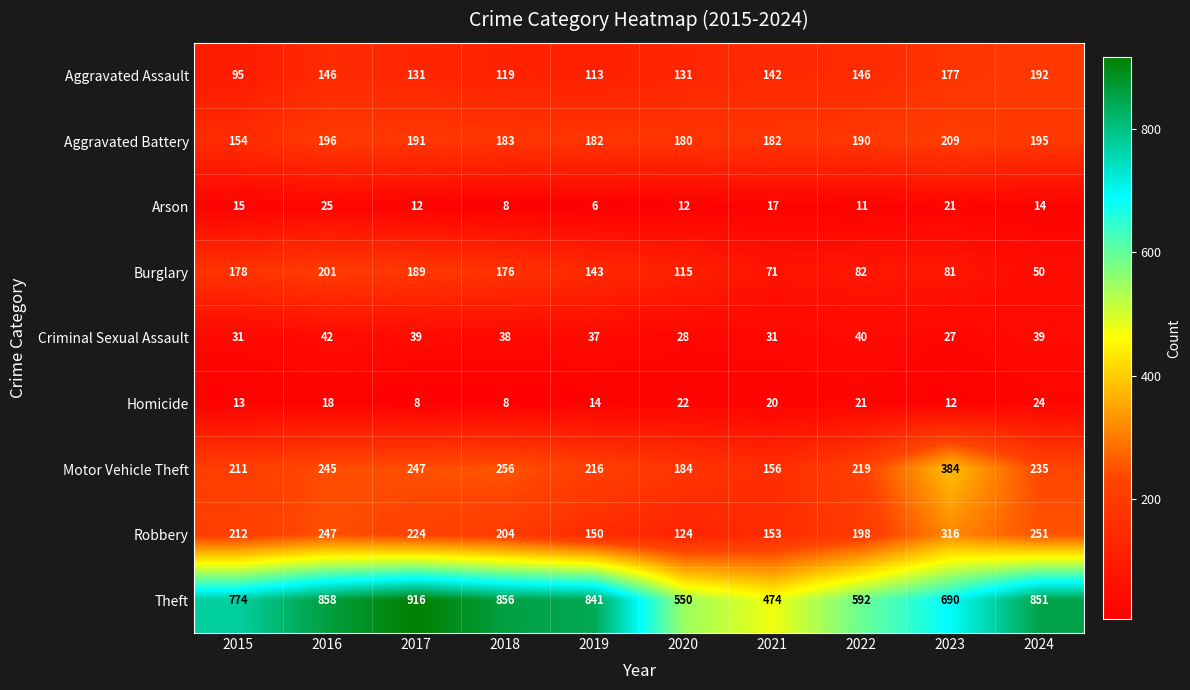

Which series changed the most between 2018 and 2020?

Theft